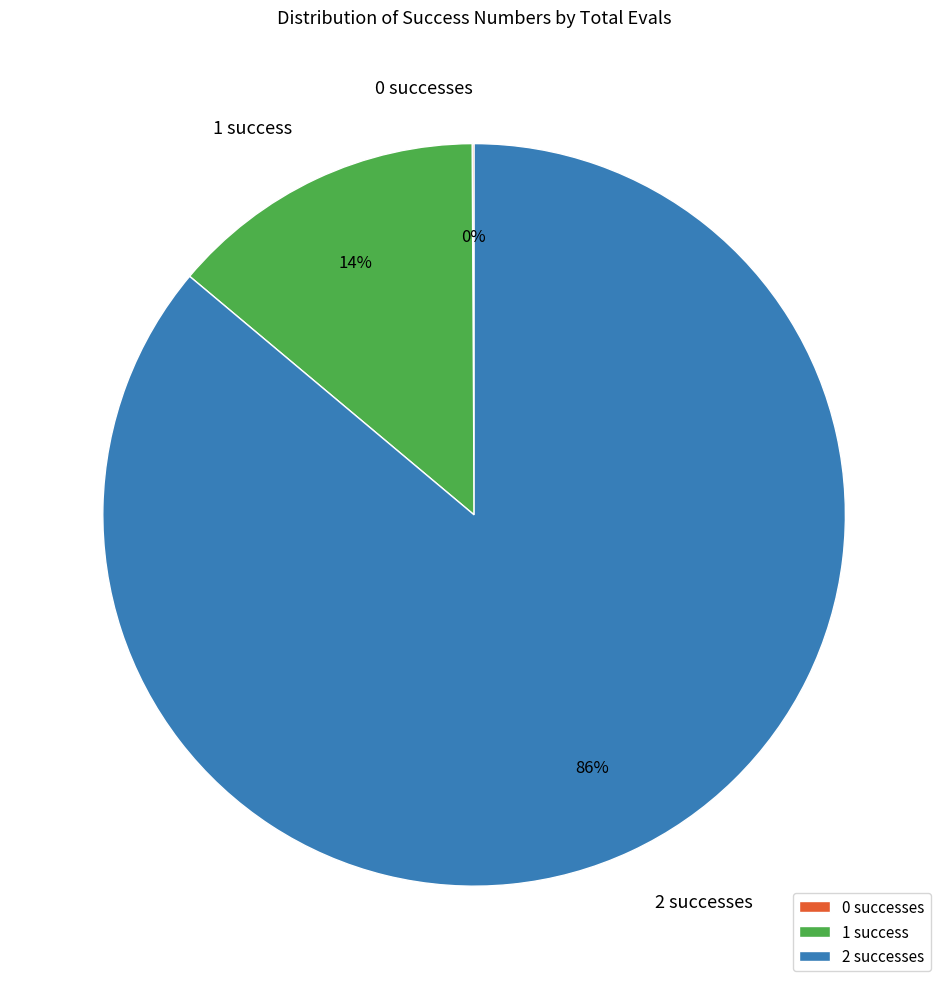

Which has a higher value, 1 success or 2 successes?

2 successes